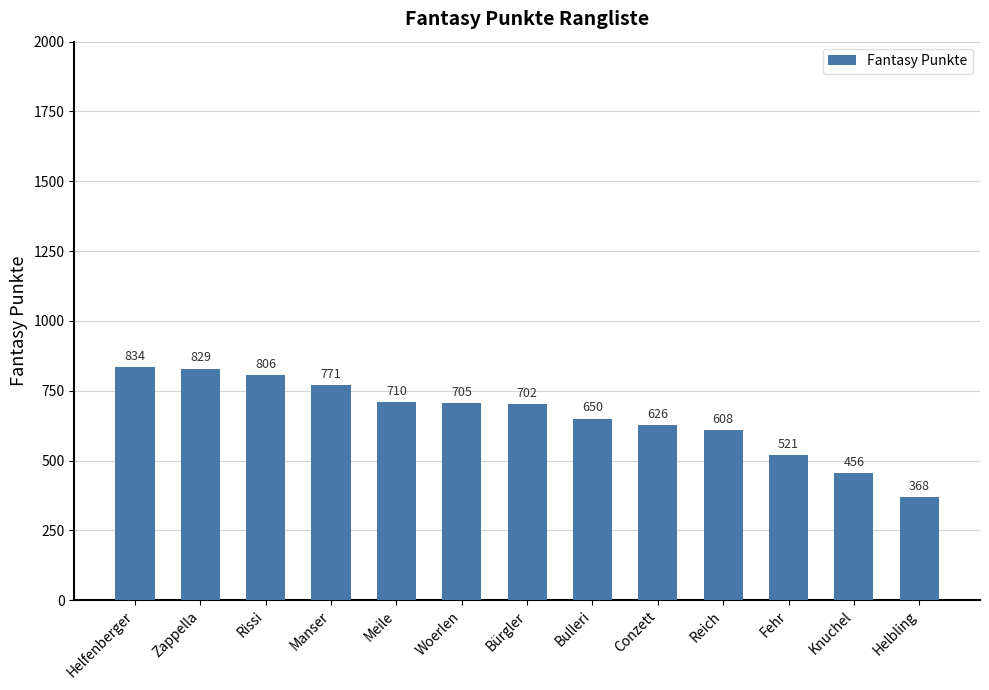

Count the number of data series in this chart.

1